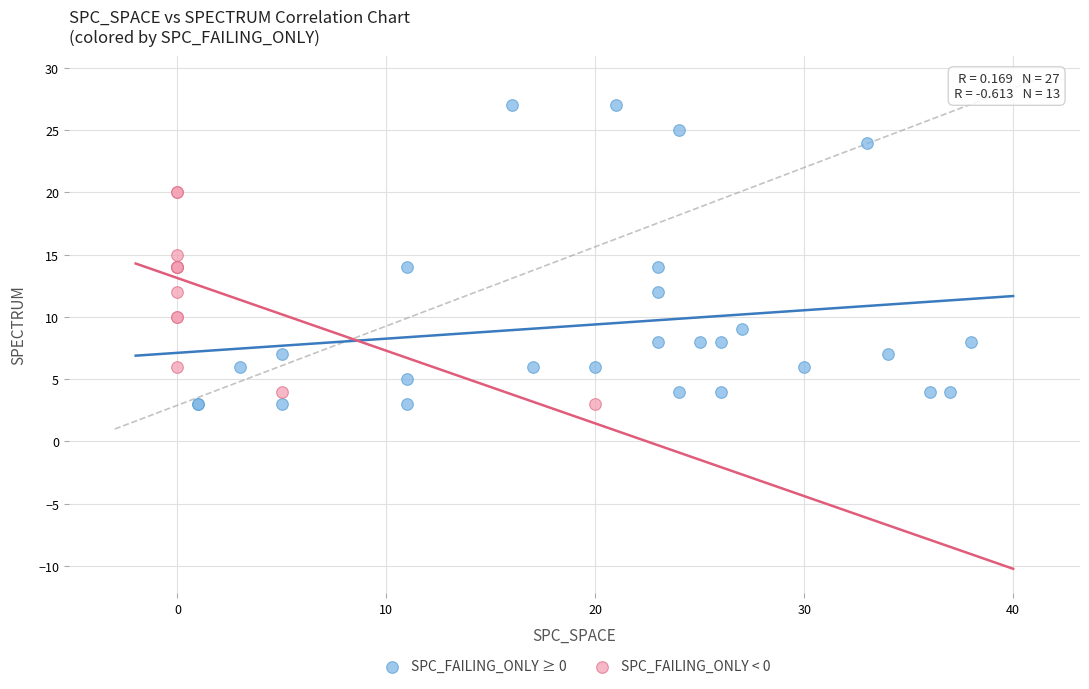

Which series reaches the maximum Y coordinate?

SPC_FAILING_ONLY ≥ 0